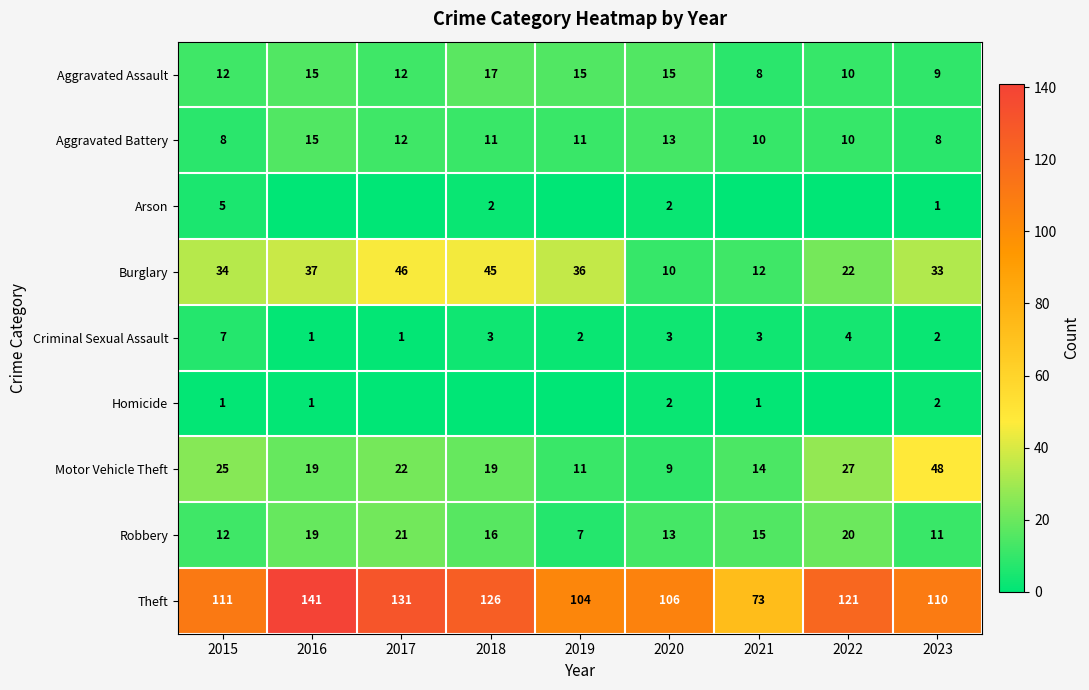

Is the value of Criminal Sexual Assault at 2021 greater than the value of Burglary at 2023?

No